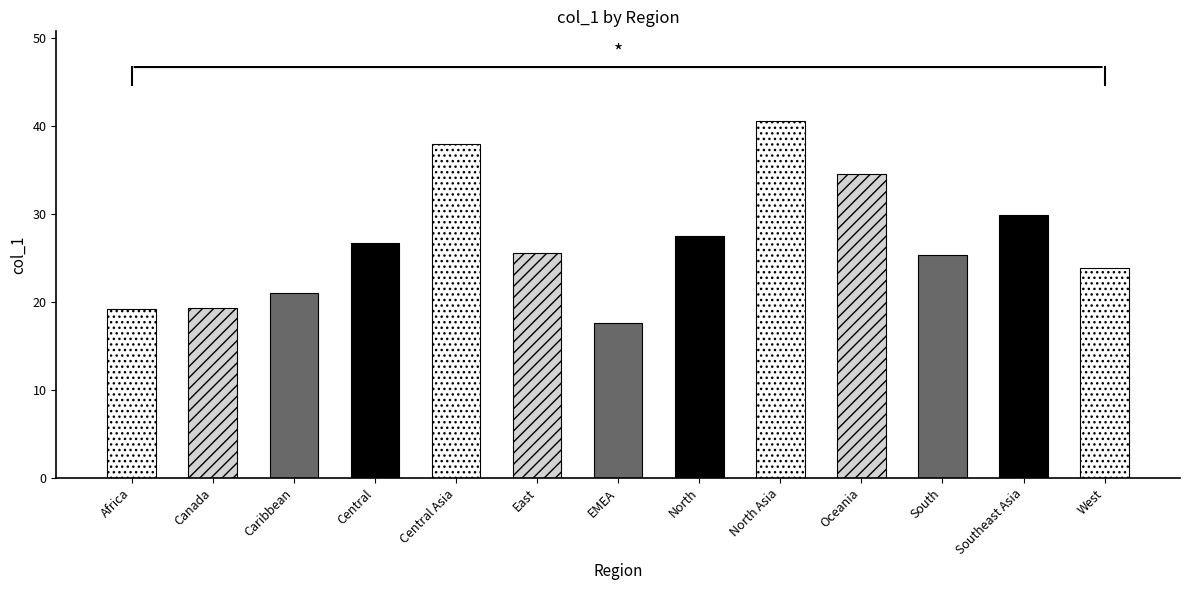

List the labels in order of value, smallest first.

EMEA, Africa, Canada, Caribbean, West, South, East, Central, North, Southeast Asia, Oceania, Central Asia, North Asia